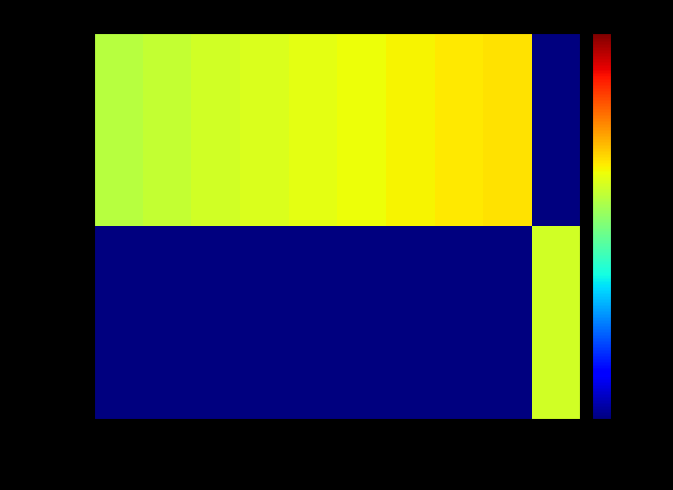

What is the maximum value shown in the chart?

22.0